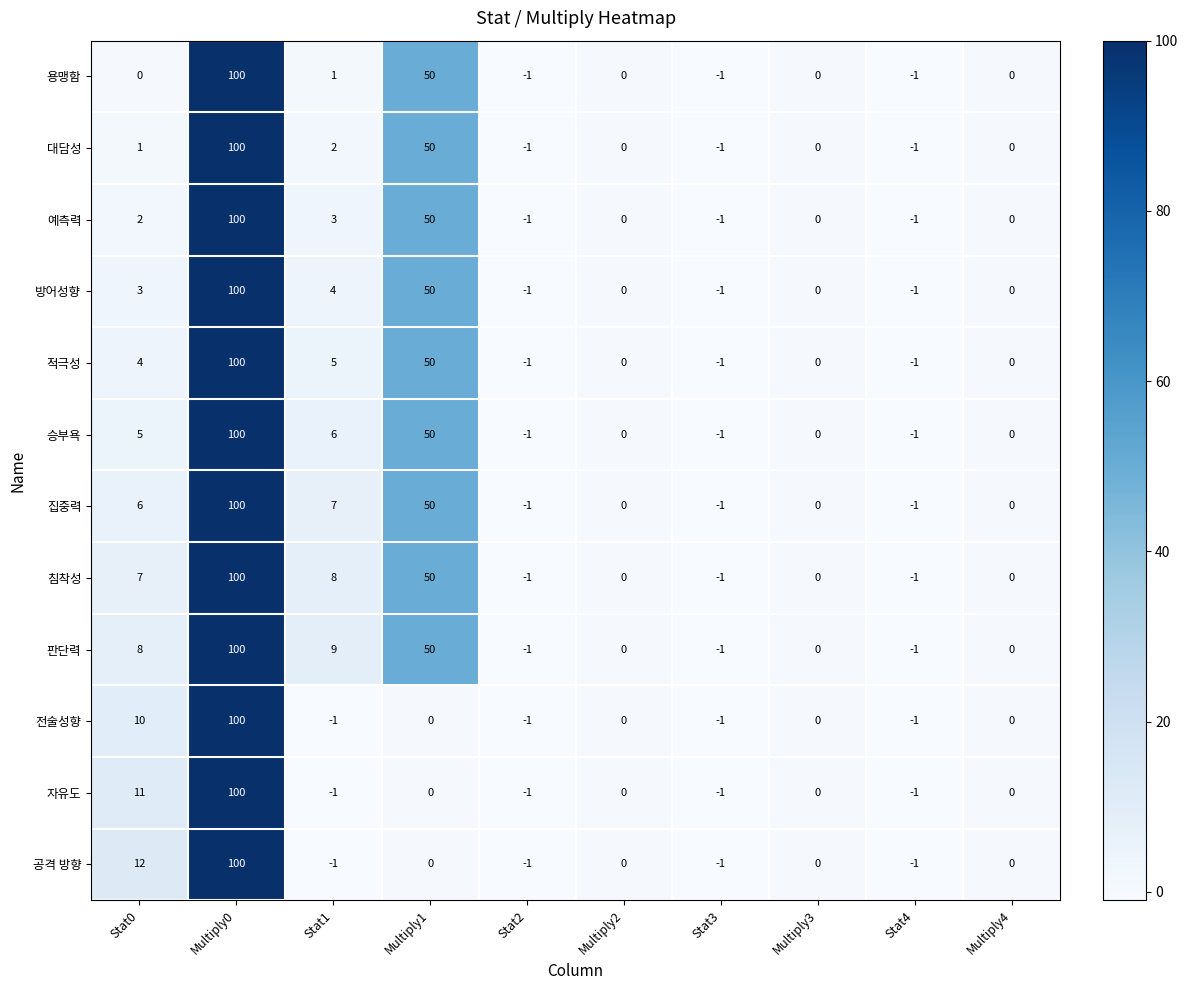

Between Stat0 and Multiply0, which series saw the biggest shift?

용맹함